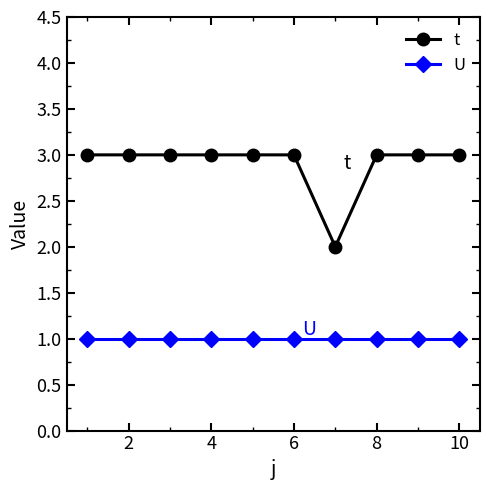

Which series has the widest spread of values?

t